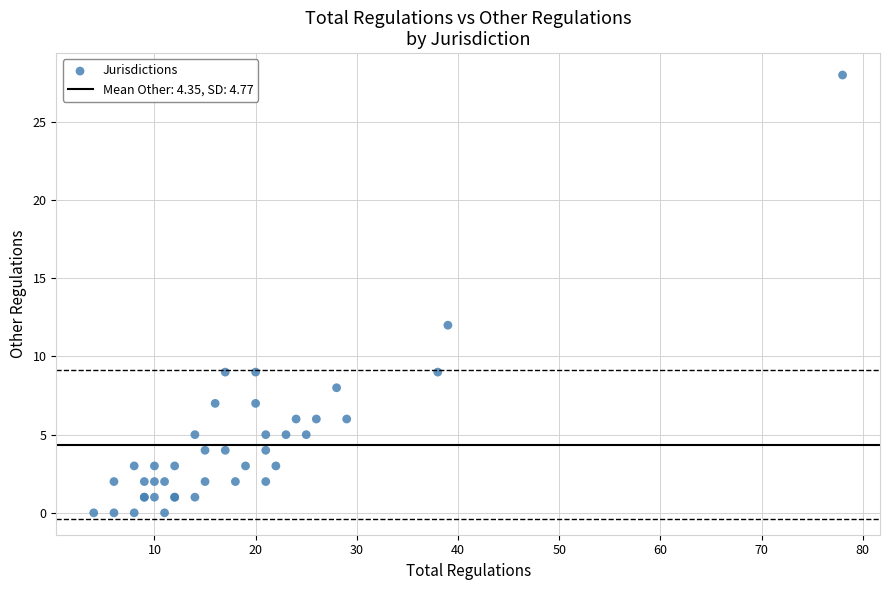

What Y value in the scatter plot is closest to 14?

12